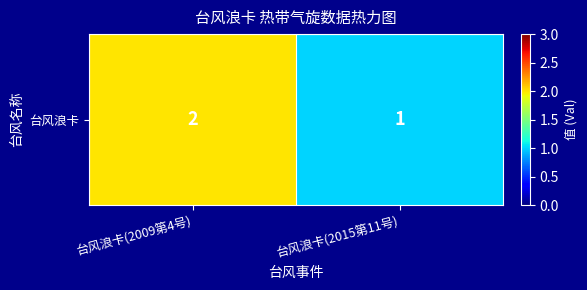

What is the greatest value displayed?

2